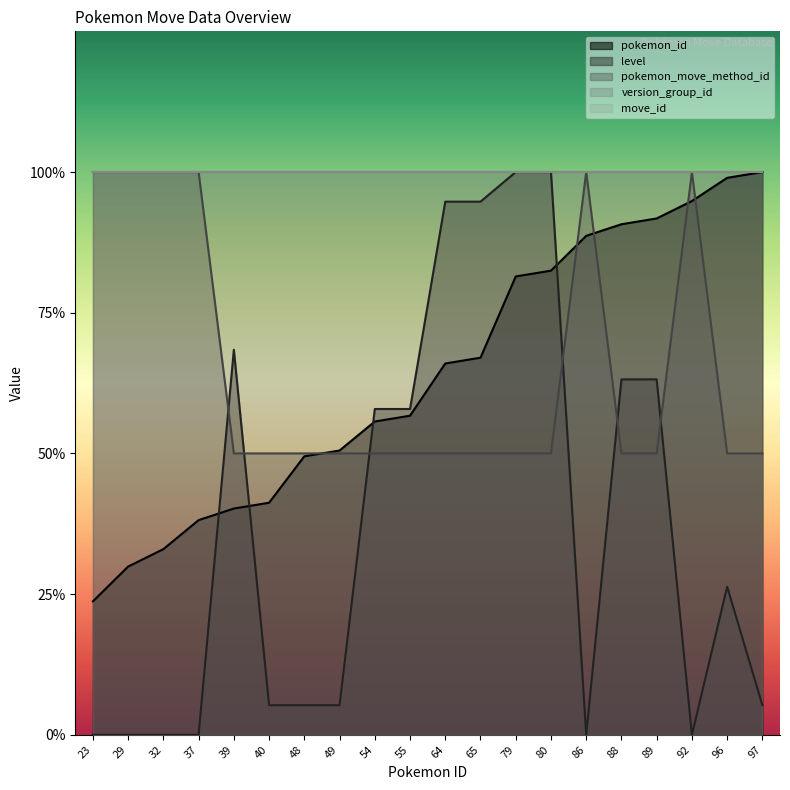

Which has a higher value, 23 or 40?

40